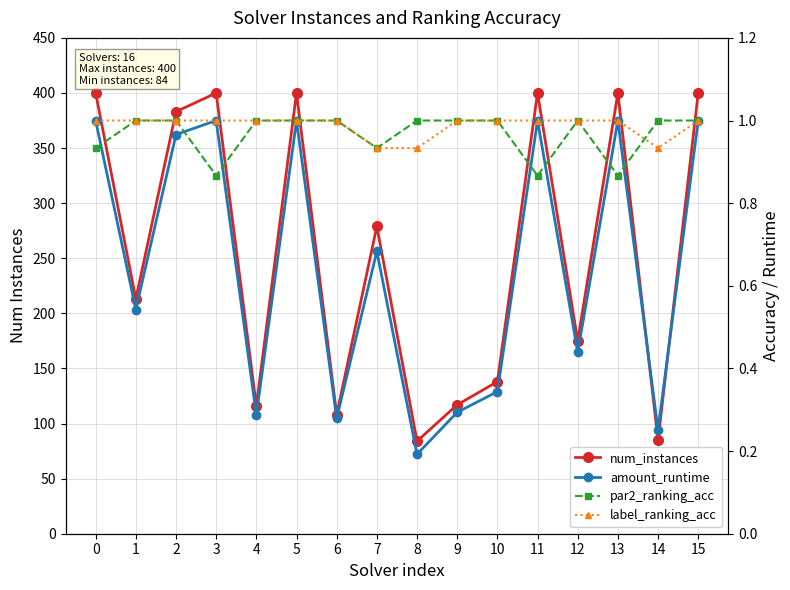

What is the smallest value displayed?

0.2